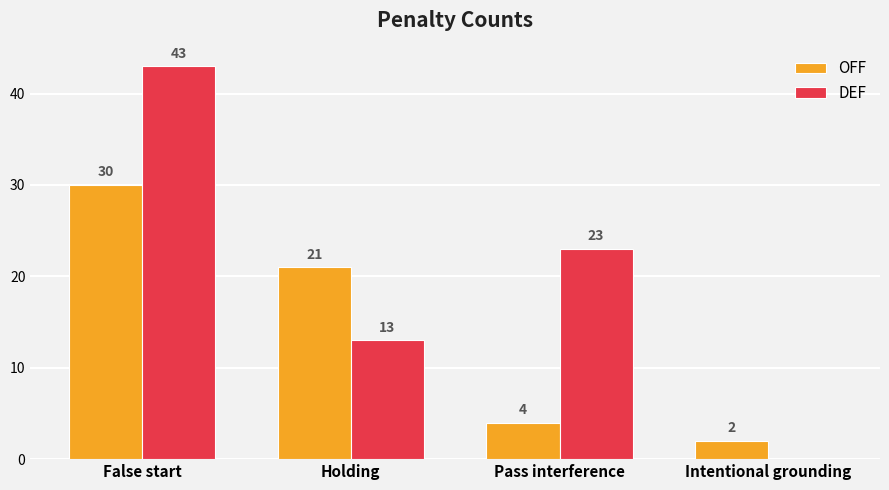

The value of OFF at Holding is 9. True or false?

False